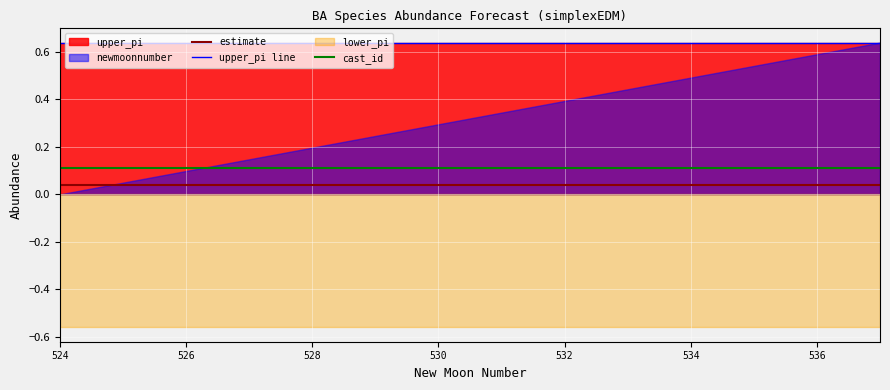

The upper_pi line series shows 0.4 at 534. True or false?

False